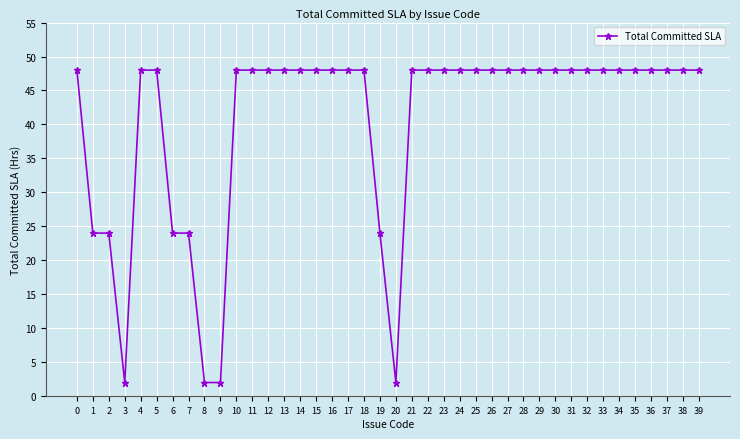

What is the greatest value displayed?

48